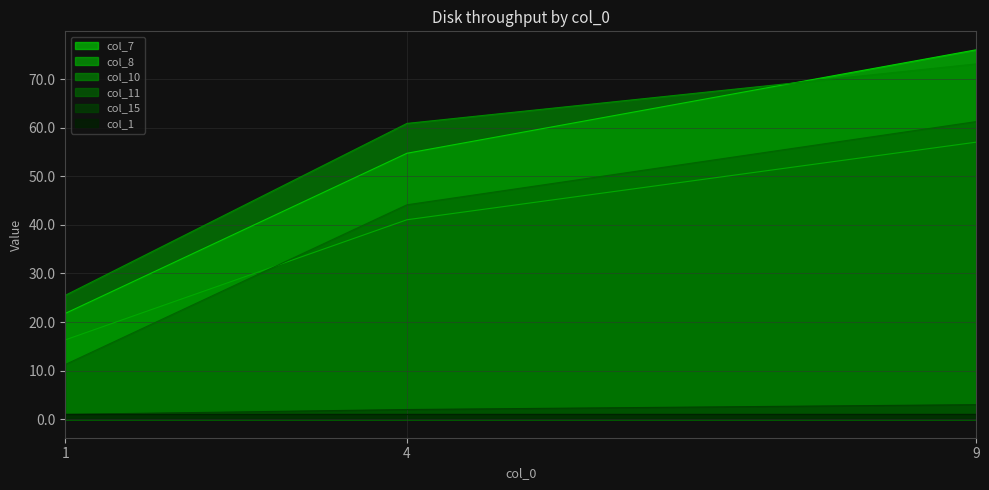

Read the col_10 value at 1.

25.5